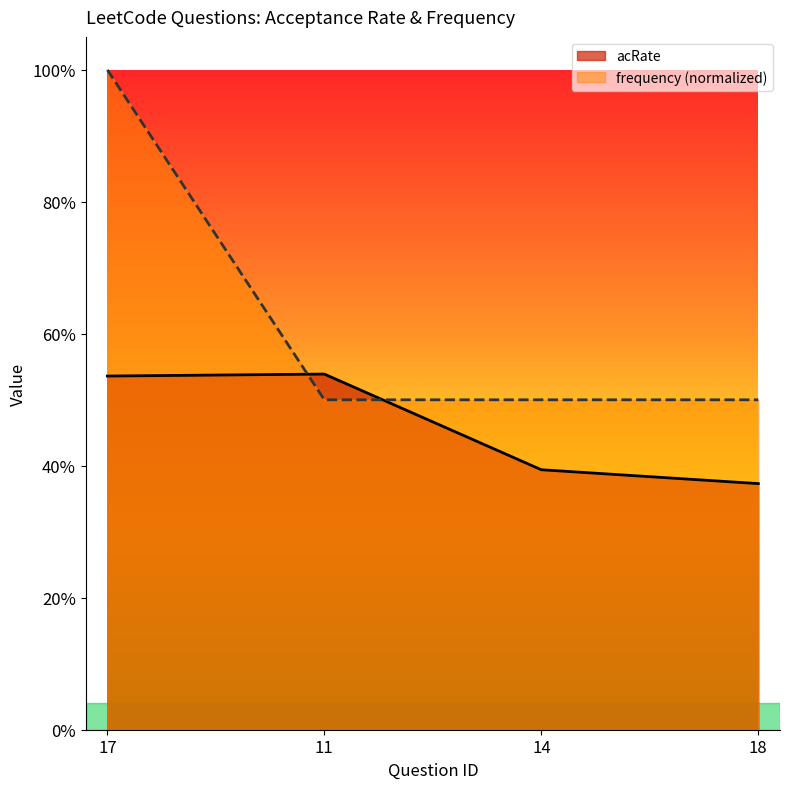

At how many categories does at least one series exceed 0?

4